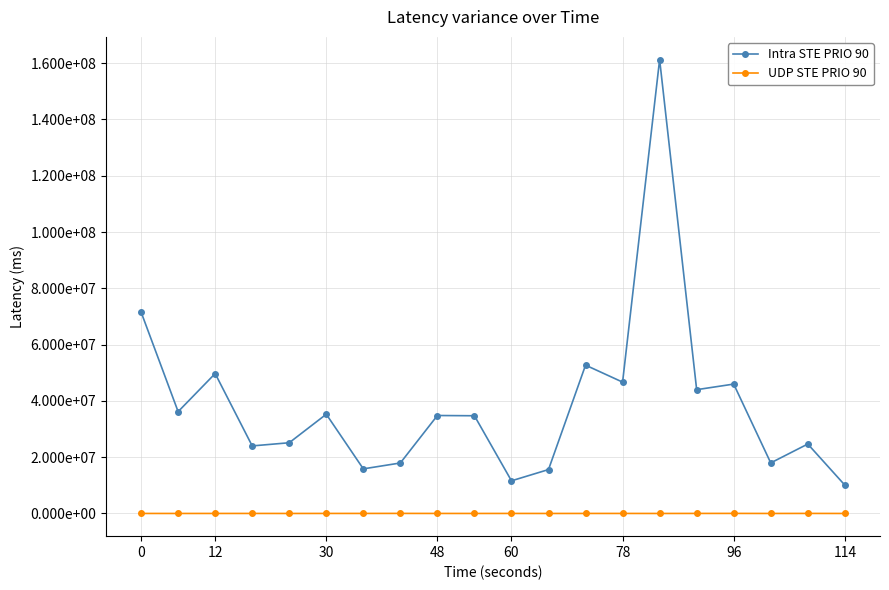

True or false: UDP STE PRIO 90 and Intra STE PRIO 90 cross at least once.

False